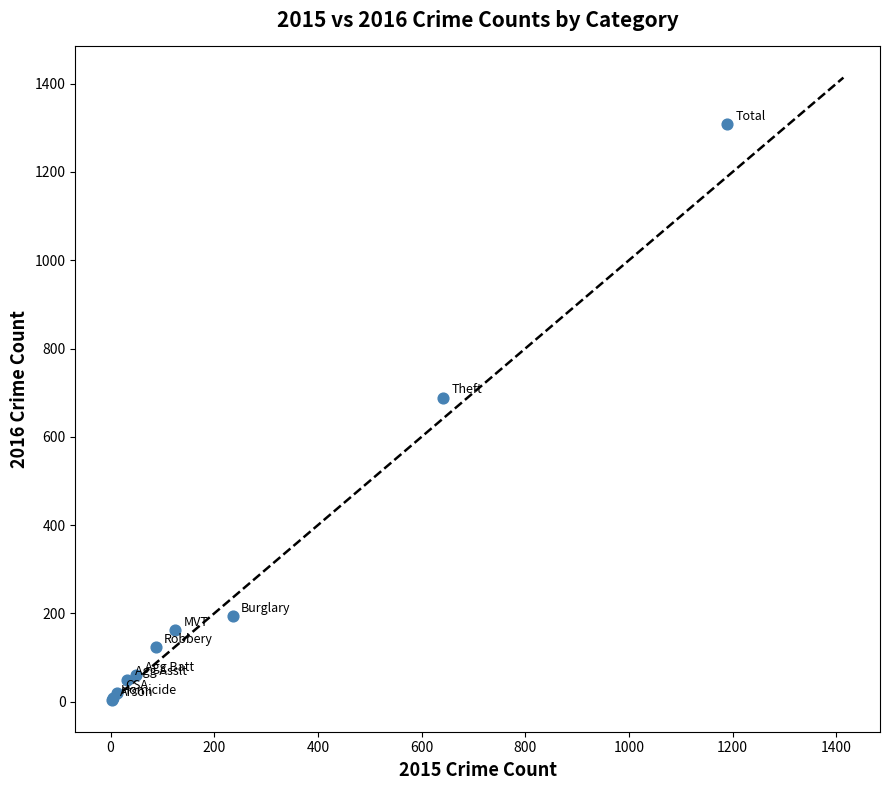

What Y value in the scatter plot is closest to 656?

689